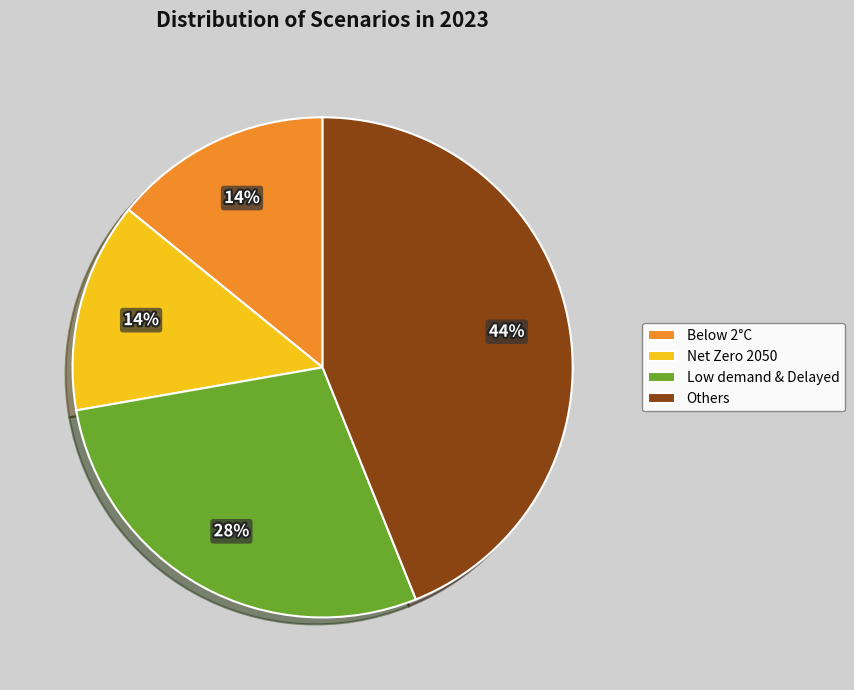

The Others slice represents 44% of the pie. True or false?

True